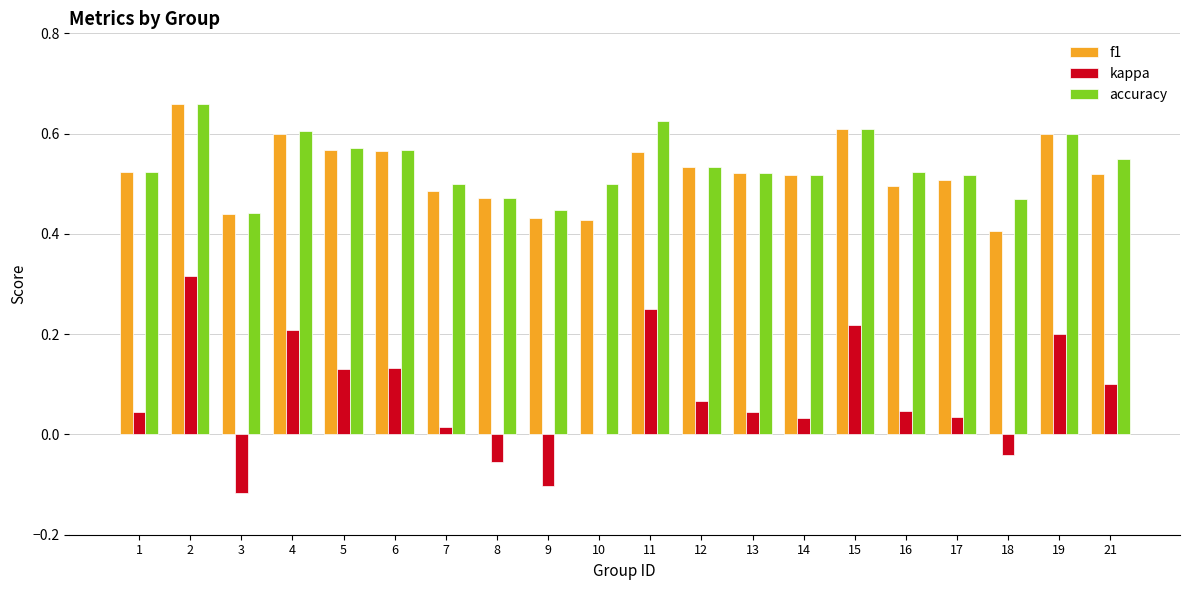

What are all the series names shown in the legend?

f1, kappa, accuracy